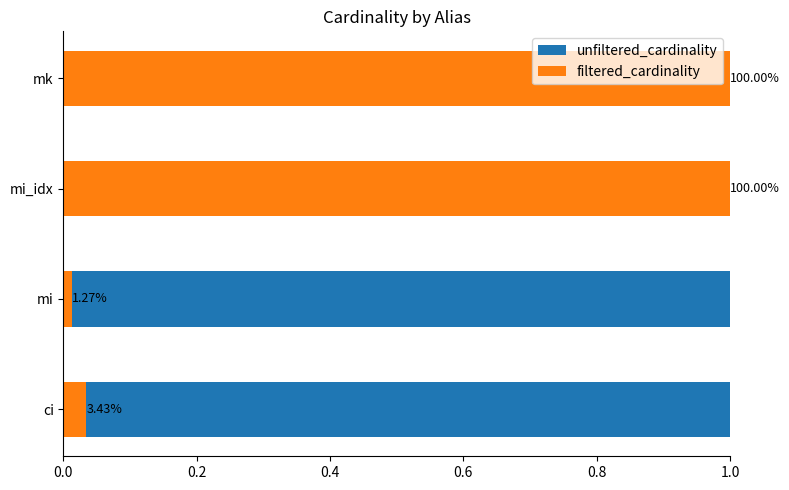

At how many categories does at least one series exceed 0?

4